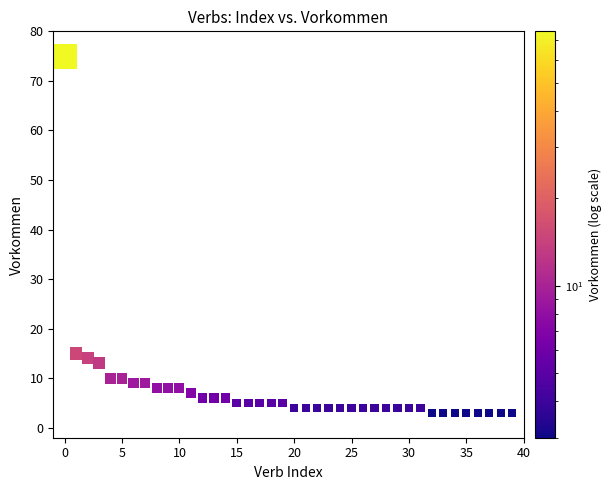

What Y value in the scatter plot is closest to 39?

15